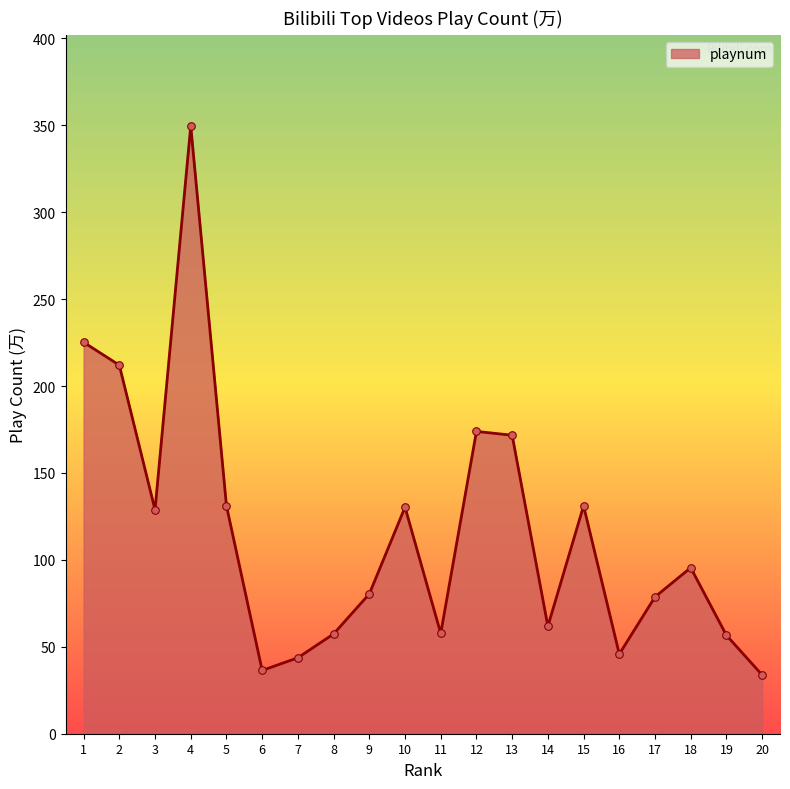

Approximately how many times larger is the value at 16 compared to 8?

0.8